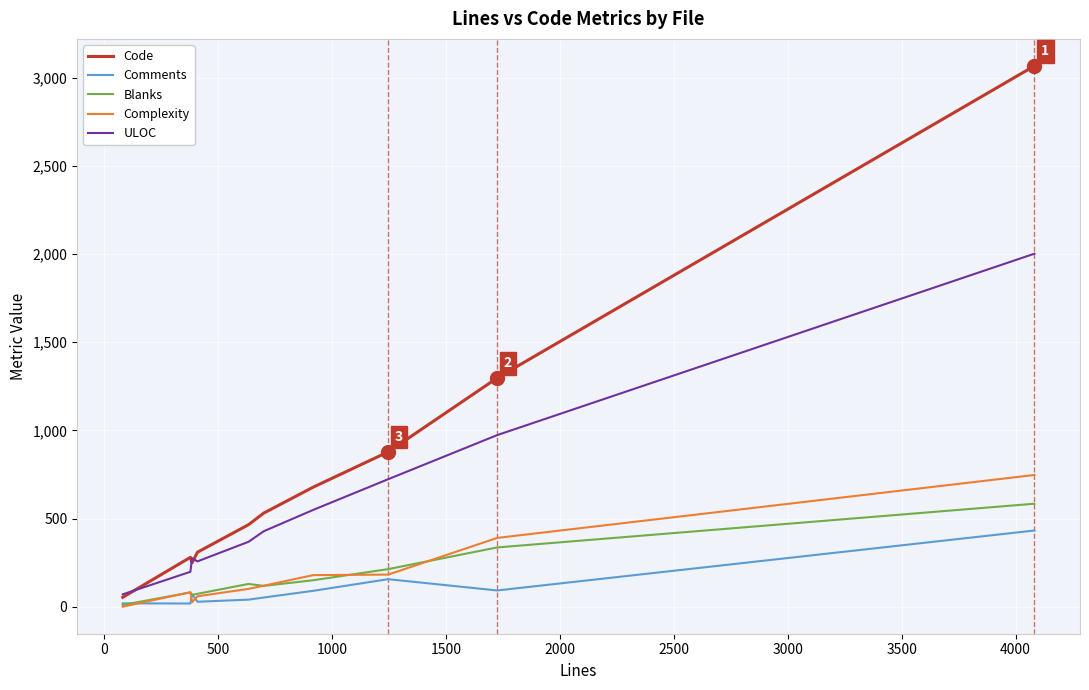

In Comments, how many points are lower than both neighbors (excluding endpoints)?

3